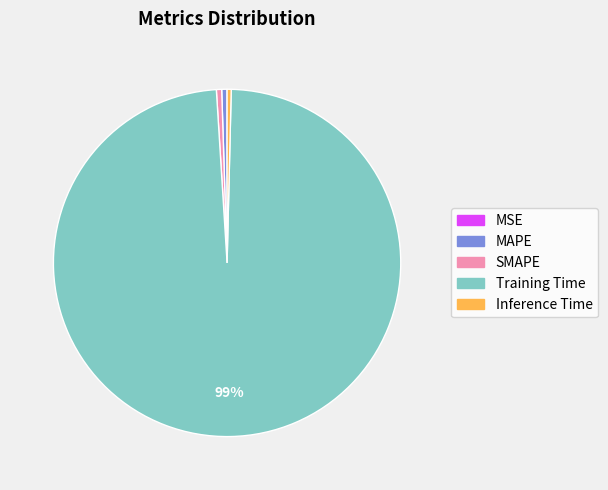

Which category accounts for the majority?

Training Time